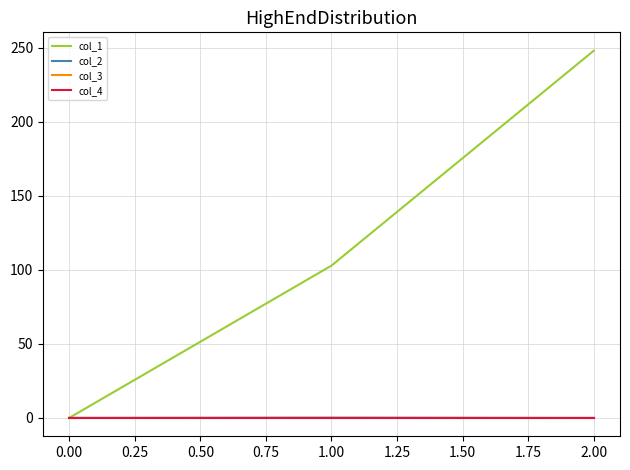

Does the chart display data point markers on the line(s)?

No